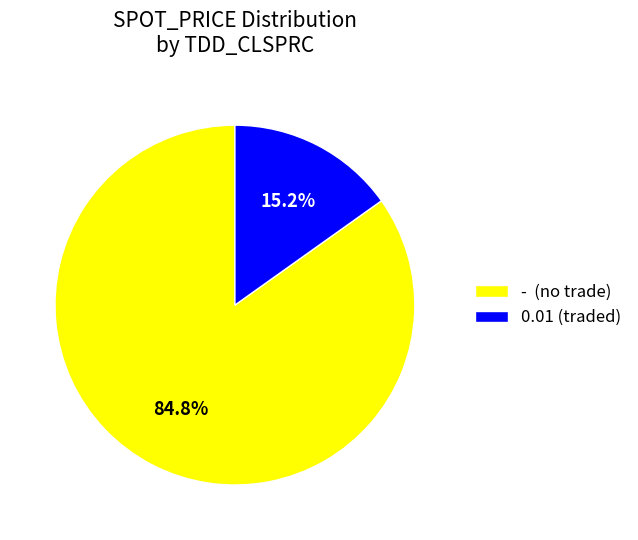

Which slice is the smallest?

0.01 (traded)